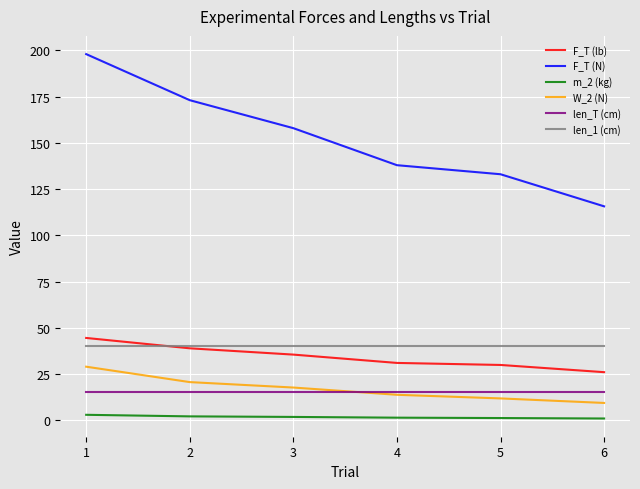

Which series has the largest total across all categories?

F_T (N)